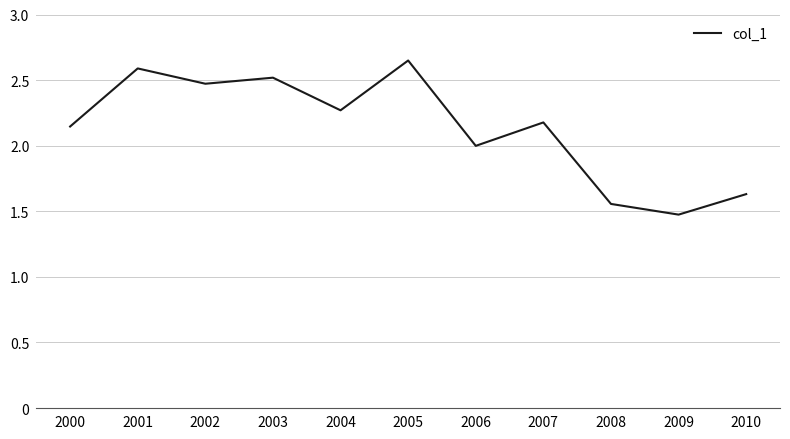

Where does the data first go above 2?

2000